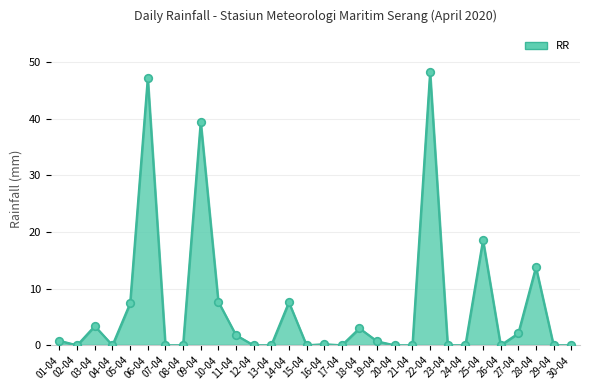

Between 11-04 and 18-04, which is larger?

18-04